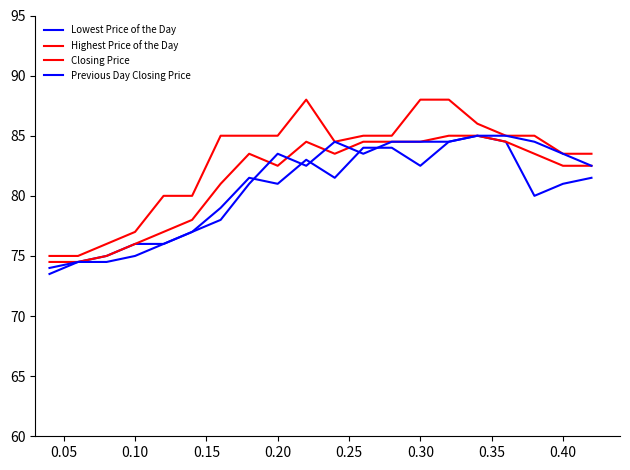

True or false: Lowest Price of the Day has more than 1 interior local peaks.

True